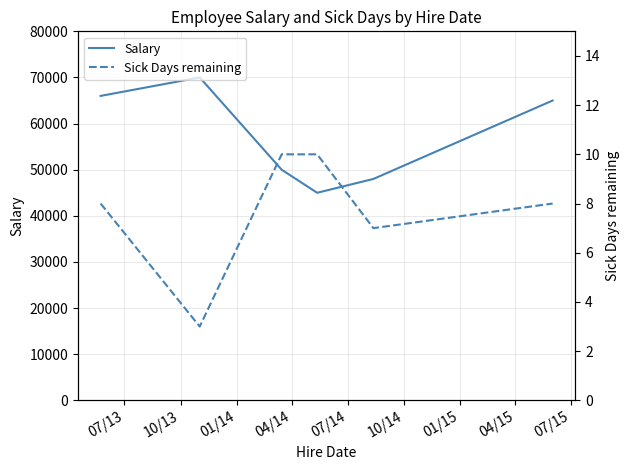

What is the highest value of the Salary series?

70000